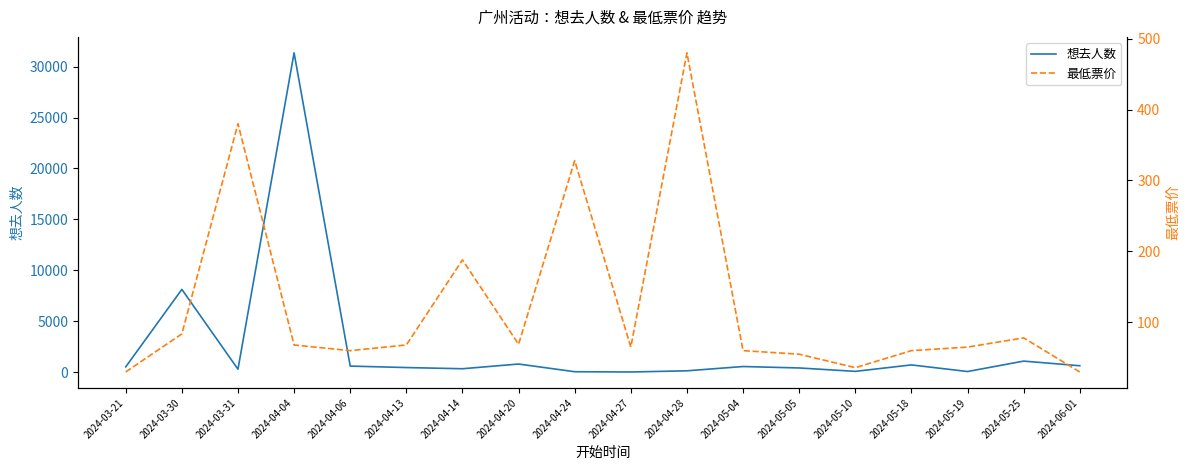

Is the value of 最低票价 at 2024-06-01 greater than the value of 想去人数 at 2024-03-31?

No